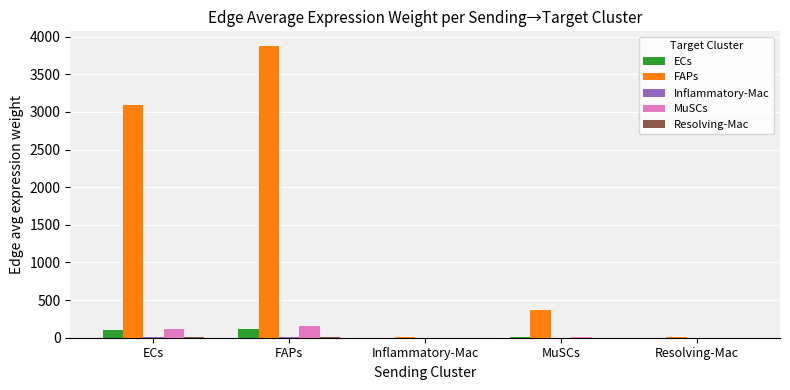

Which series has the largest total across all categories?

FAPs